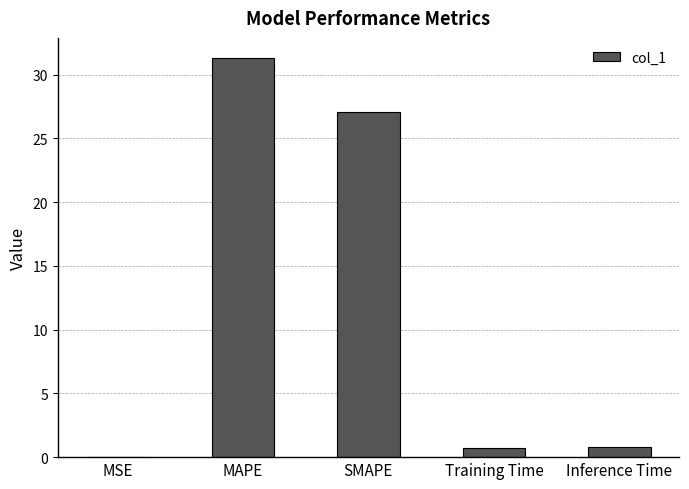

Which has a higher value, Inference Time or SMAPE?

SMAPE